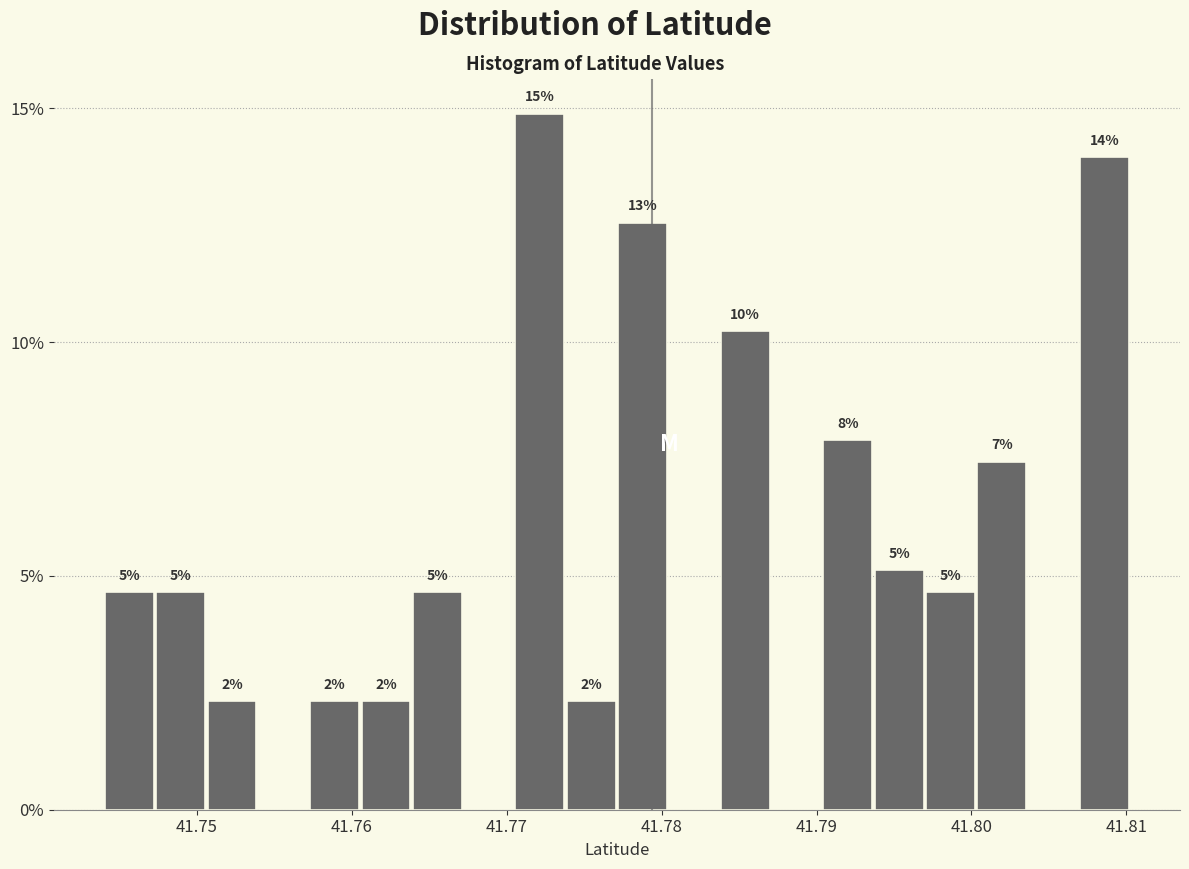

Read against the x-axis, roughly where is the centre of the tallest bar?

41.772